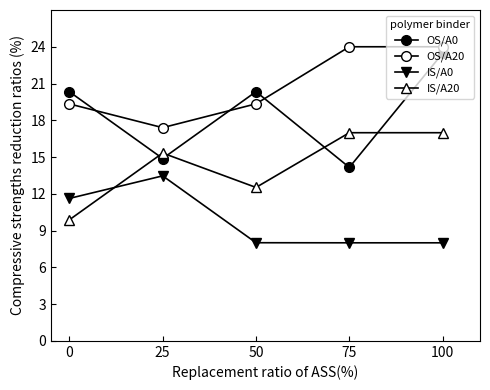

How many values in the IS/A20 series are below 15?

2